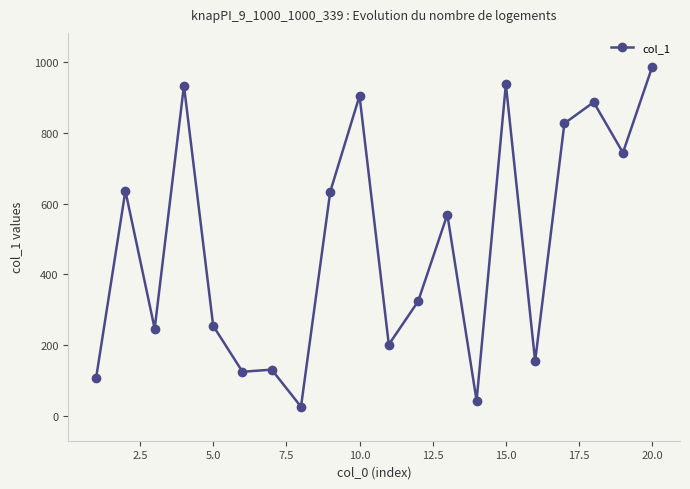

What is the difference between the maximum and minimum values?

962